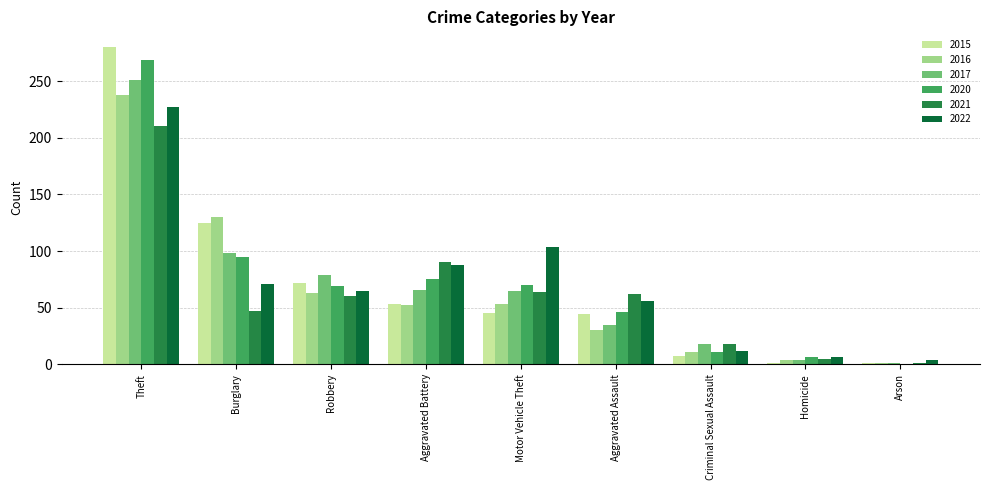

Which series has the largest range (max minus min)?

2015